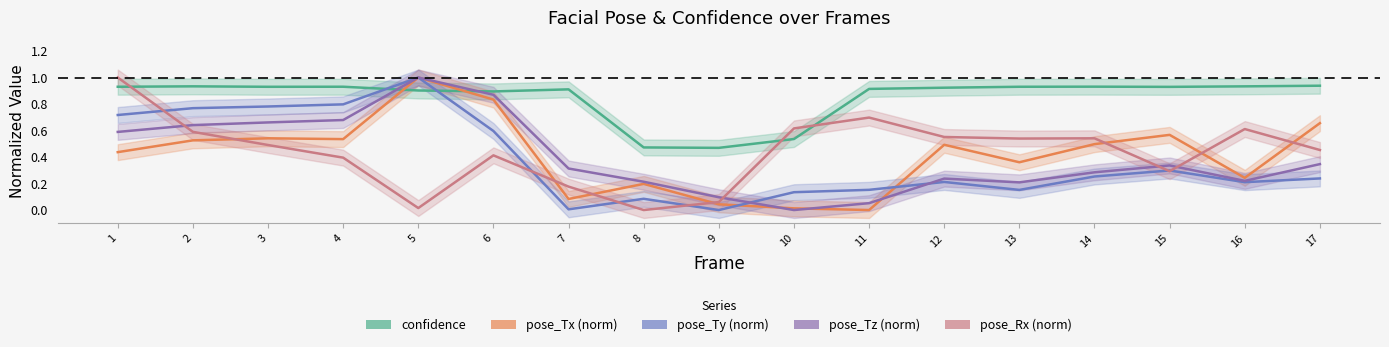

At which category does pose_Rx (norm) reach its first local valley?

5